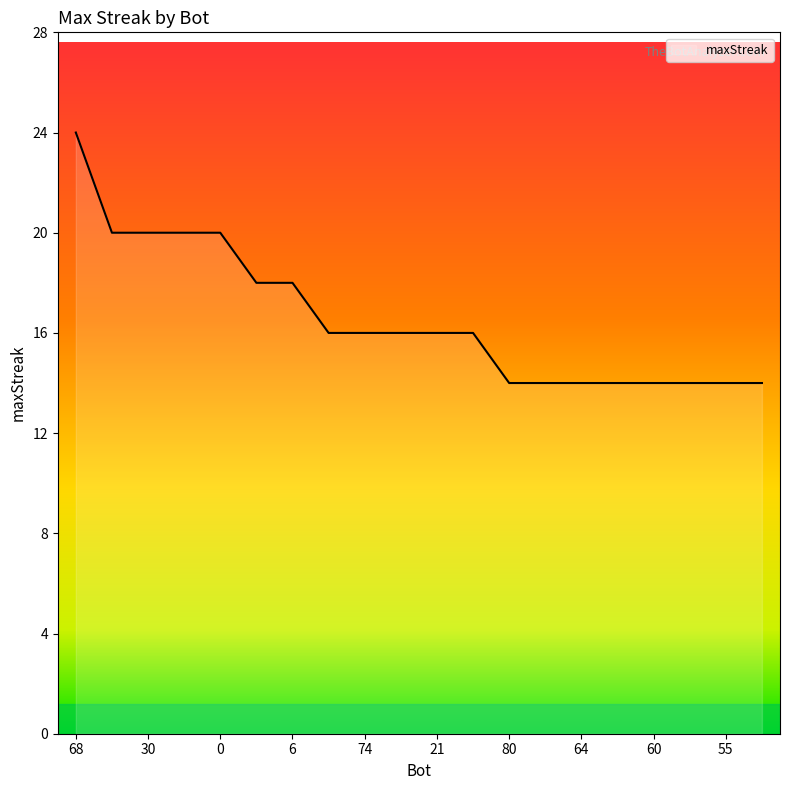

What is the difference between the maximum and minimum values?

10